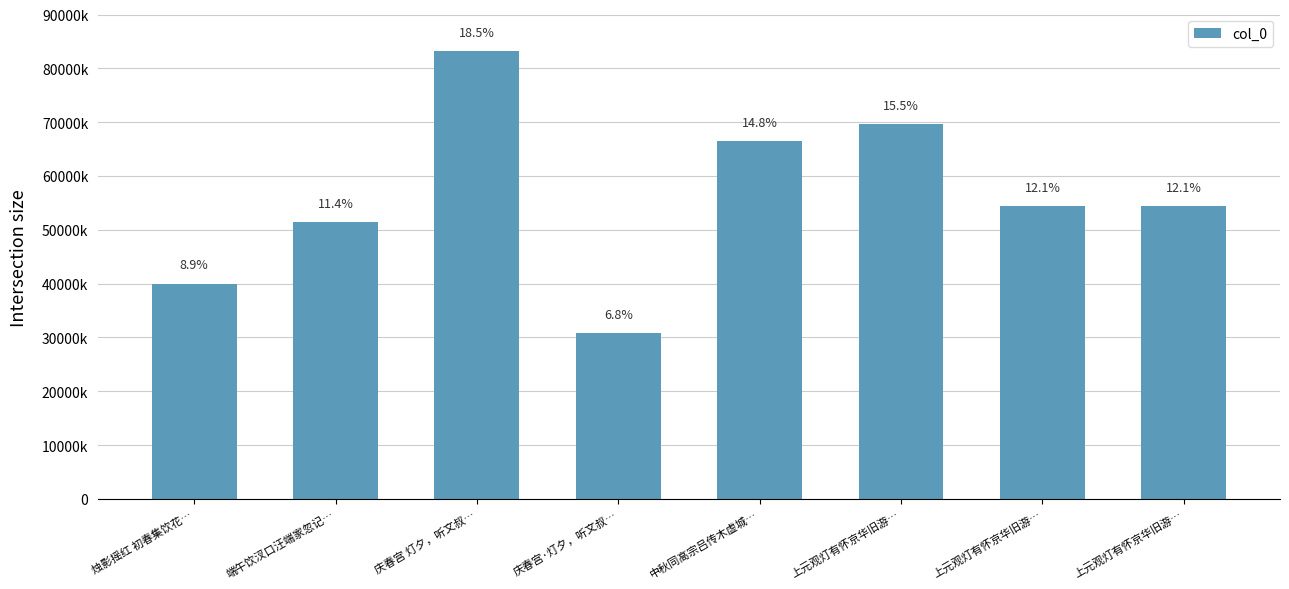

Are the bars horizontal?

No